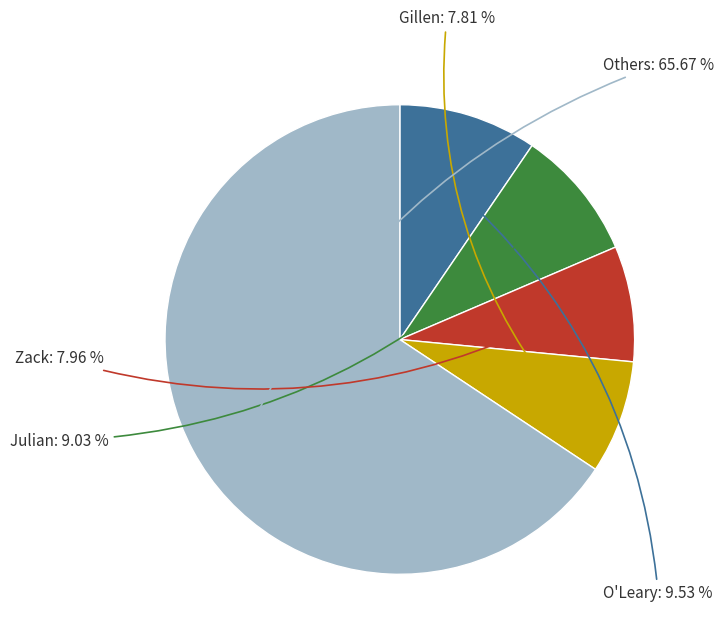

Is there a majority slice in this chart?

Yes